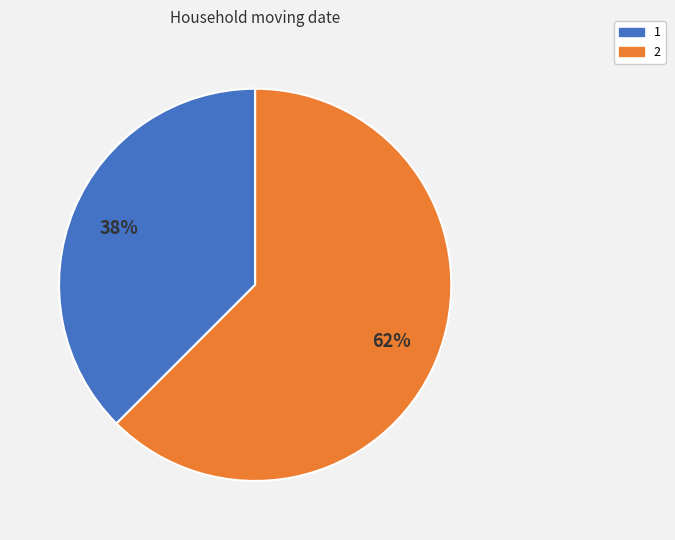

Does 2 represent more than half of the total?

Yes